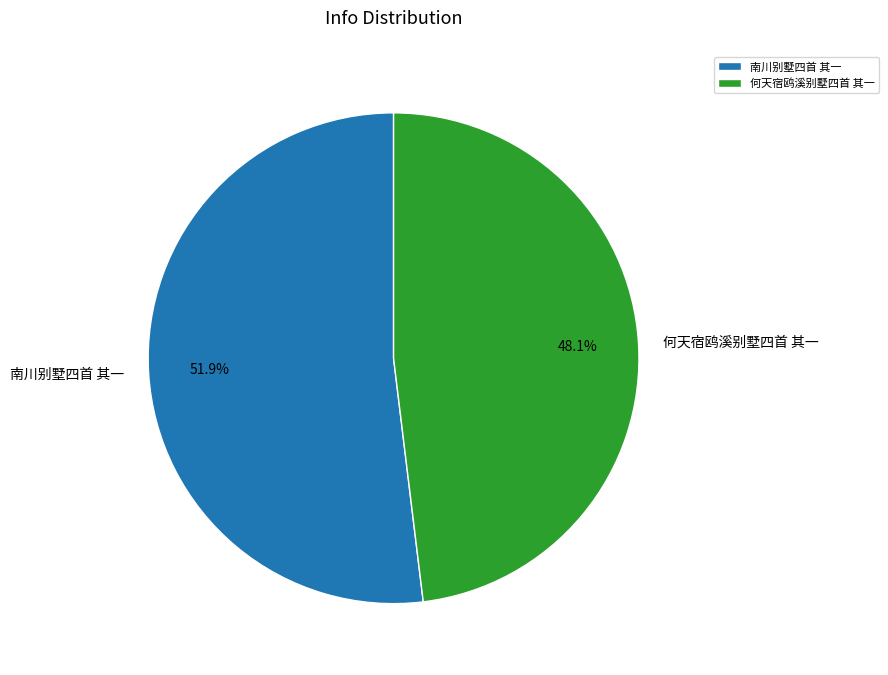

To the nearest percent, what is the average slice percentage?

50%